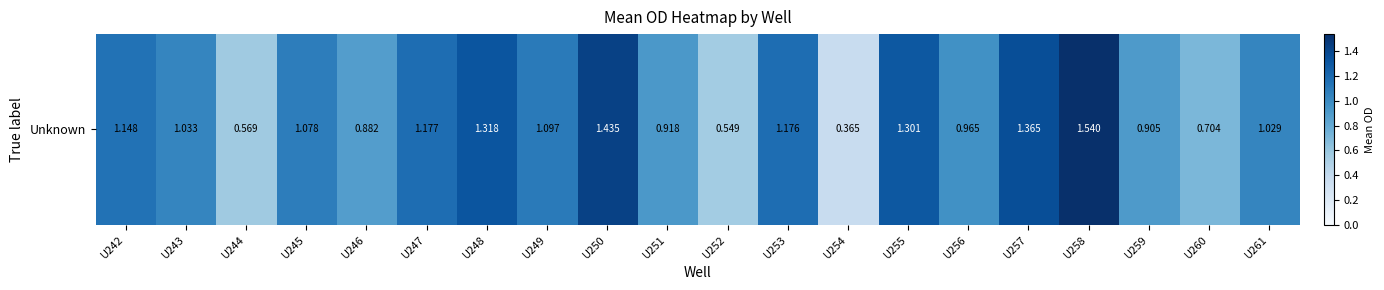

Where is the data nearest to the value 0?

U254